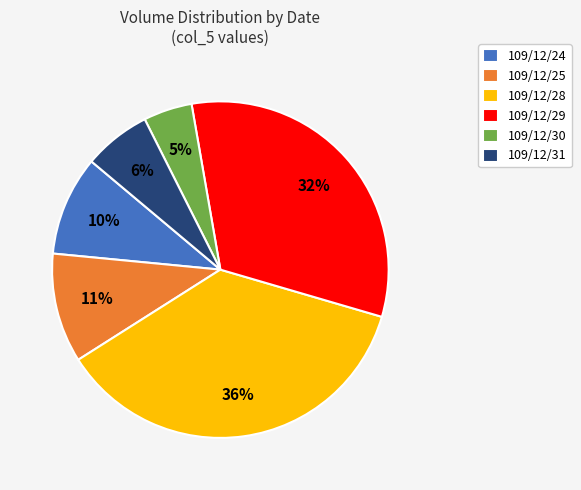

Which slice is the smallest?

109/12/30